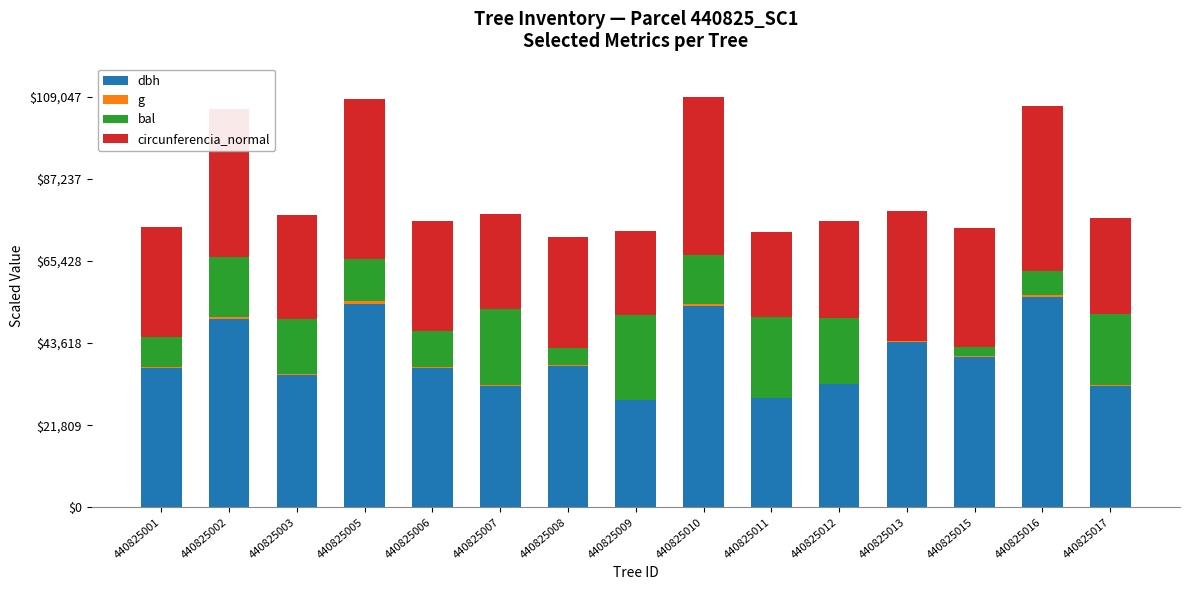

The value of dbh at 440825011 is 28900.0. True or false?

True